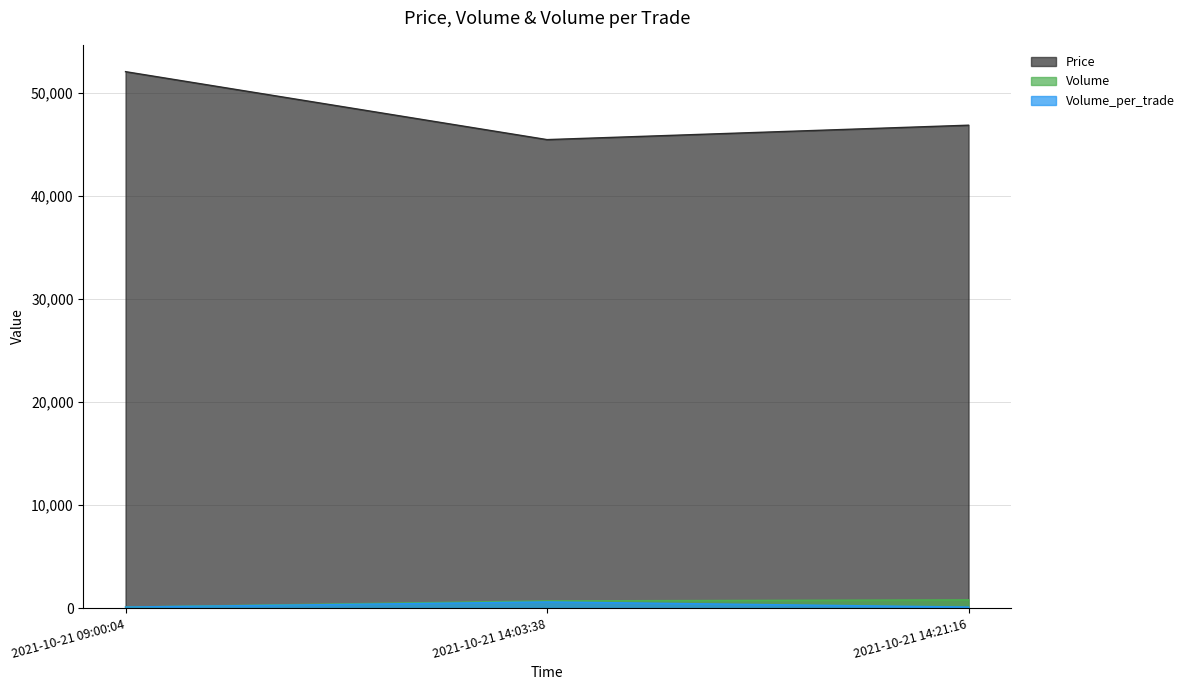

What is the highest value of the Volume series?

800